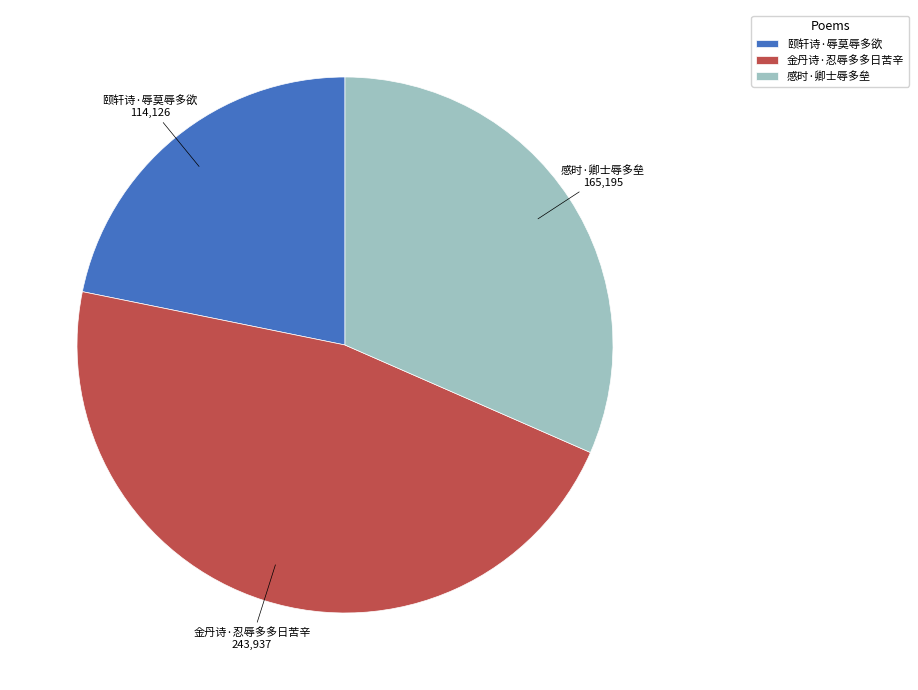

Is there a majority slice in this chart?

No